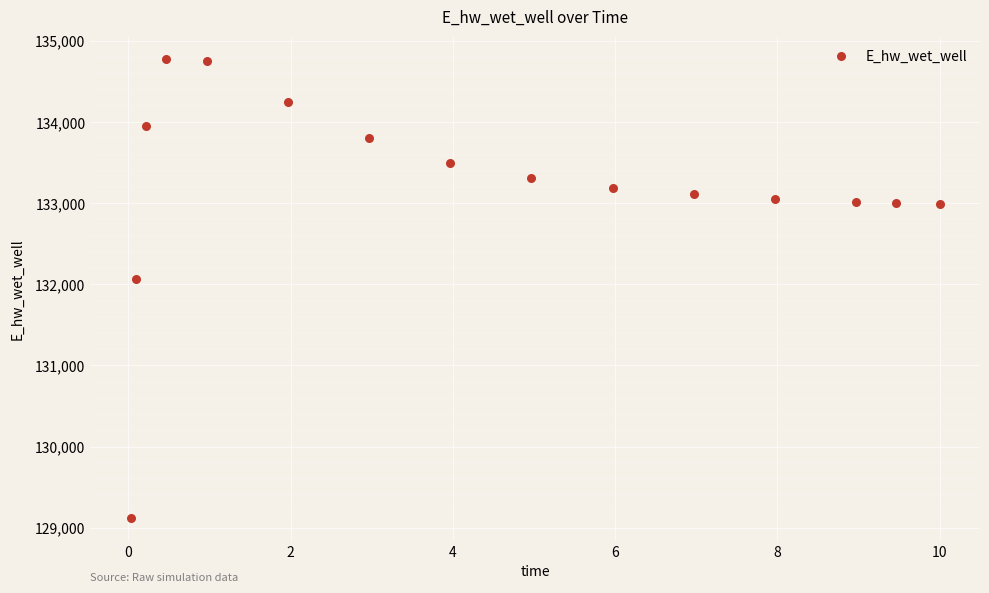

What is the range of X values (max minus min)?

10.0